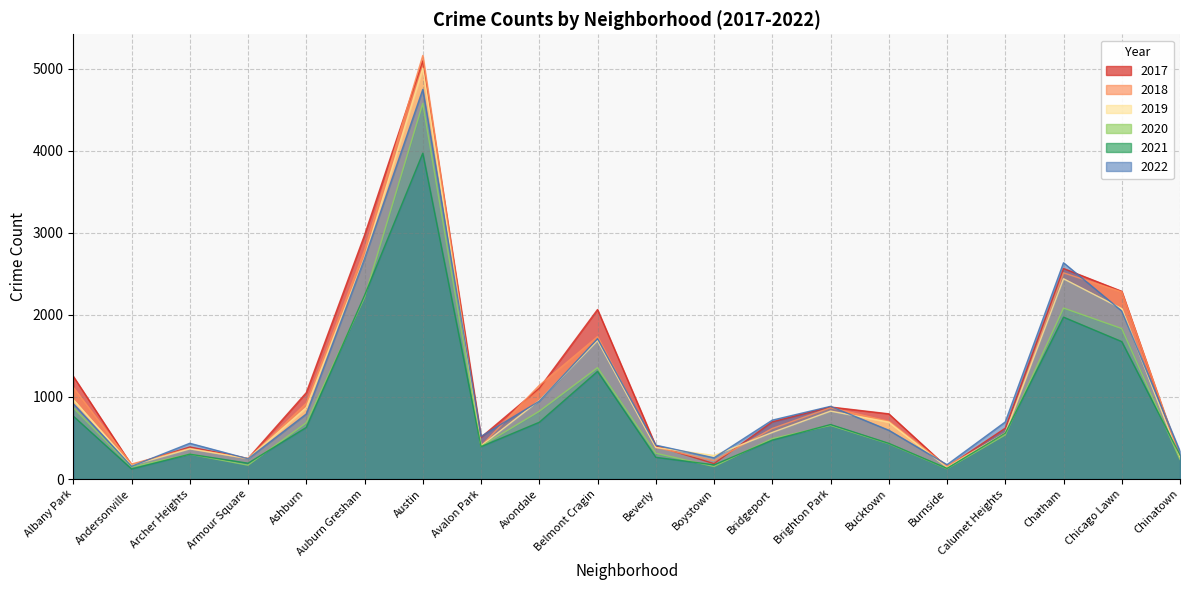

What is the greatest value displayed?

5162